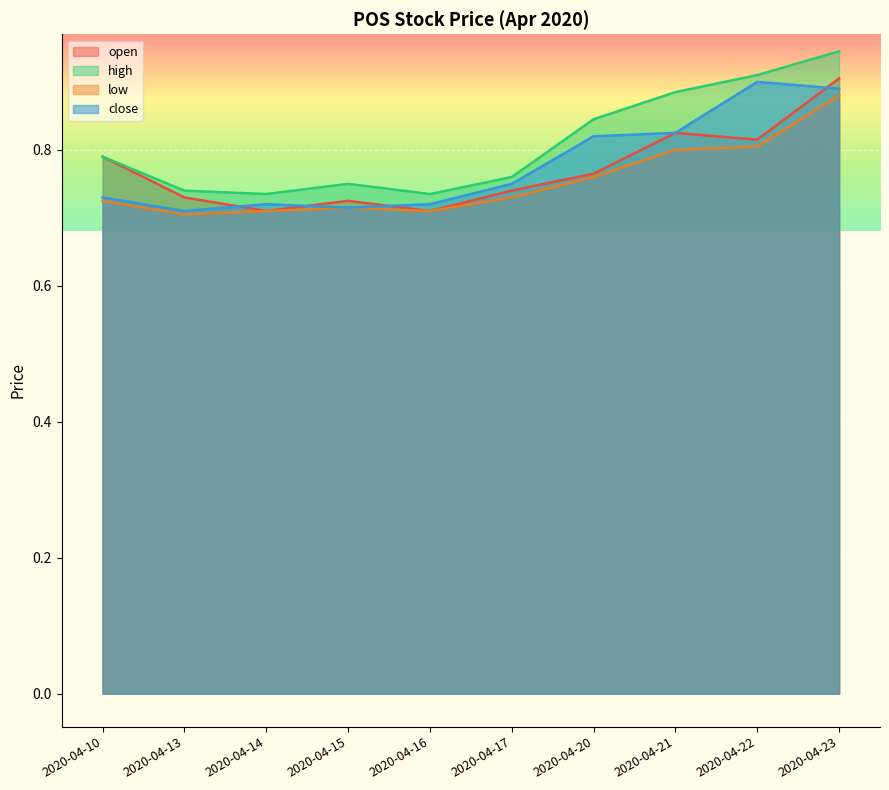

Which series has the largest total across all categories?

high